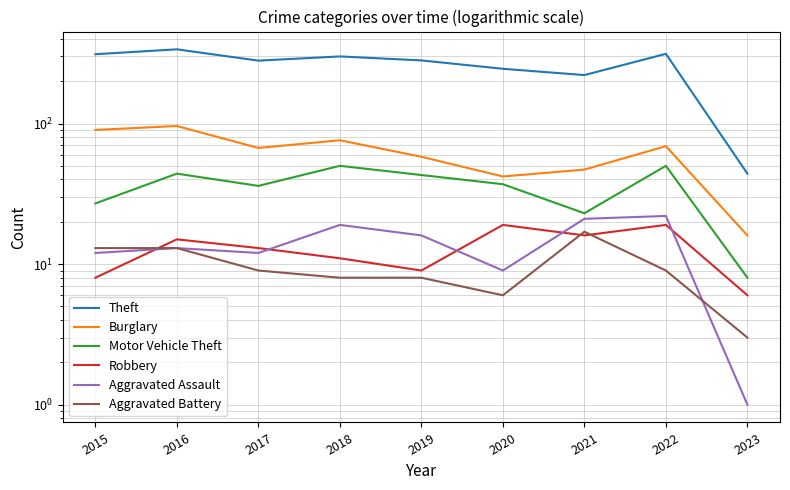

What is the average value of the Robbery series?

13